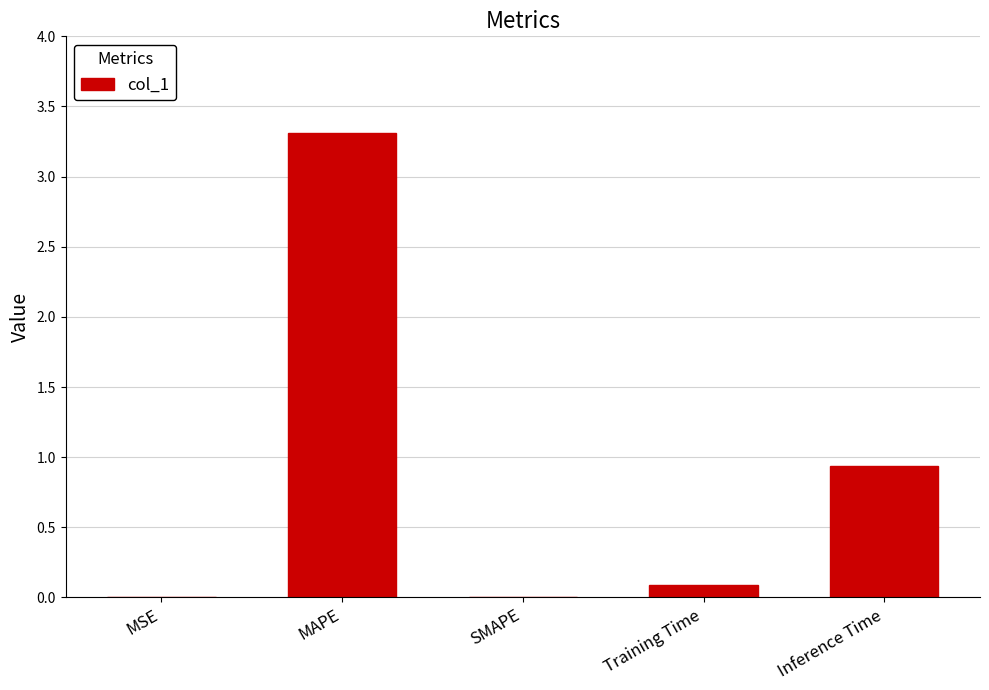

Which has a higher value, MAPE or SMAPE?

MAPE